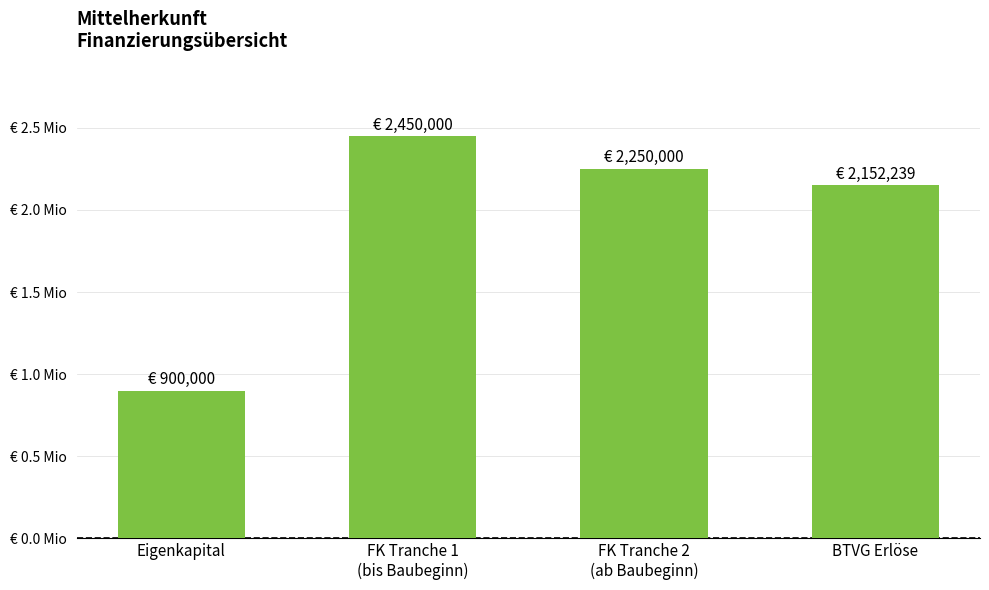

Does the chart contain any negative values?

No